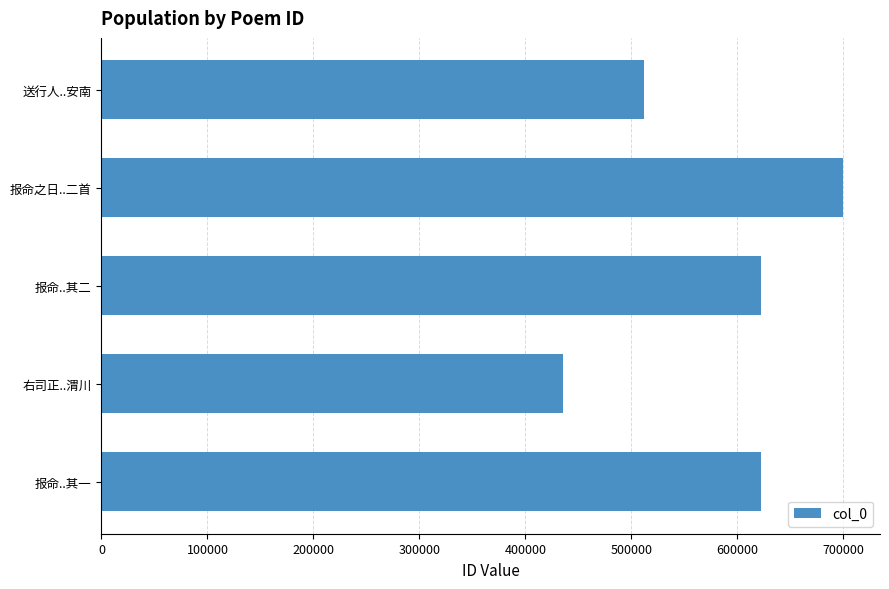

What is the average value?

578260